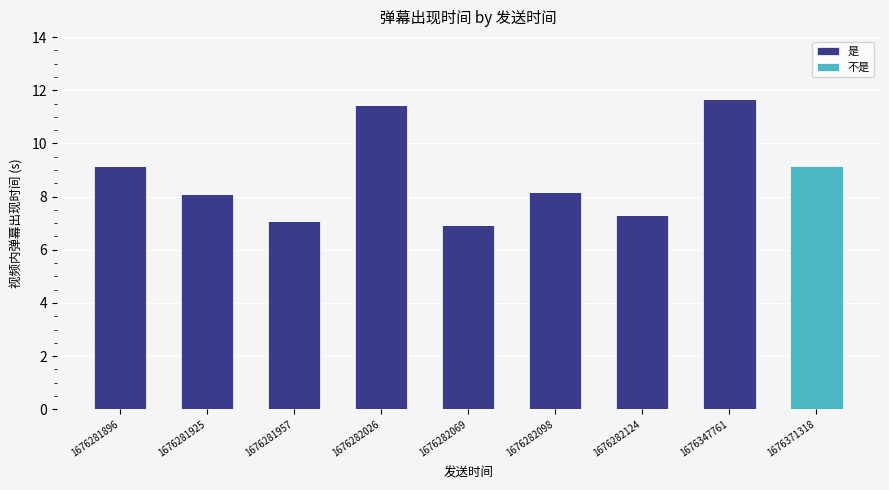

How many positive values does the 是 series have?

8